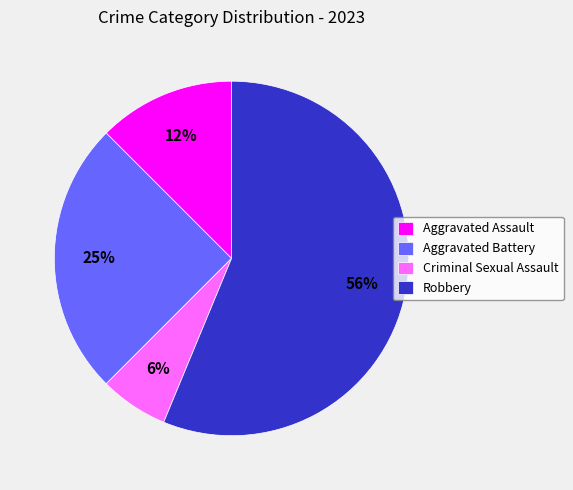

The Aggravated Assault slice represents 5% of the pie. True or false?

False